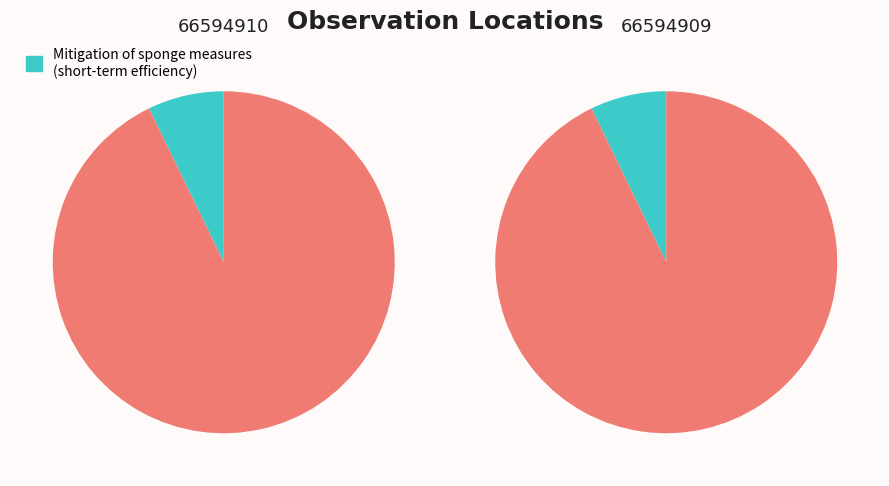

Which series changed the most between 66594910 and 66594909?

Other